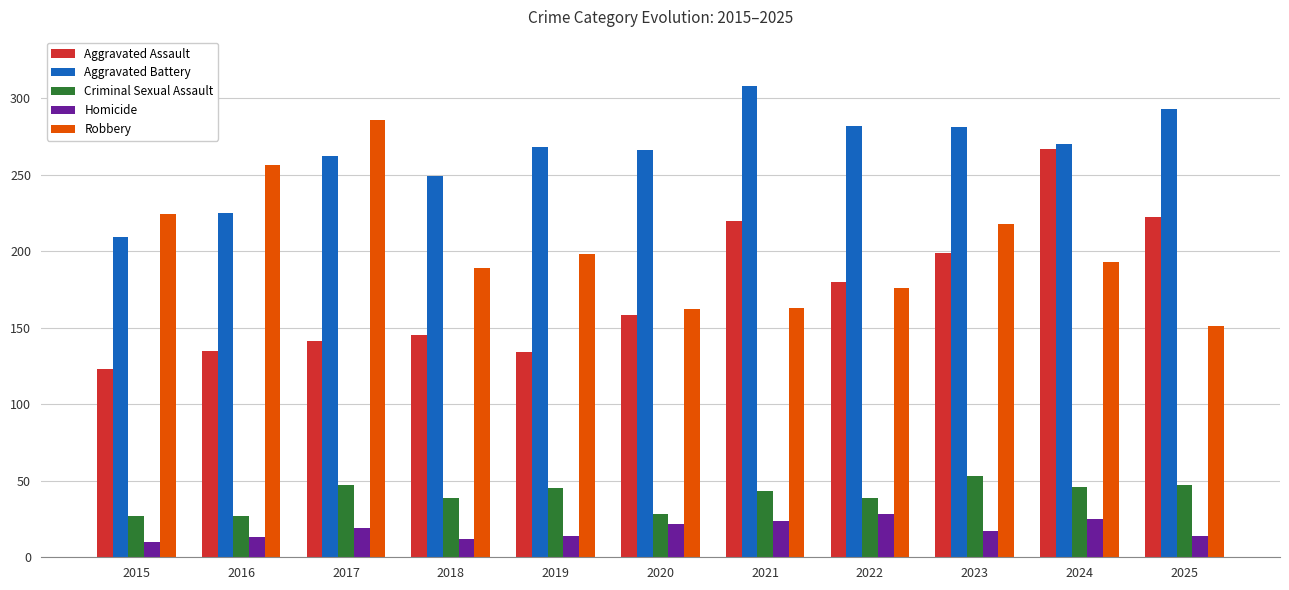

Rank the series at 2016 from highest to lowest value.

Robbery, Aggravated Battery, Aggravated Assault, Criminal Sexual Assault, Homicide